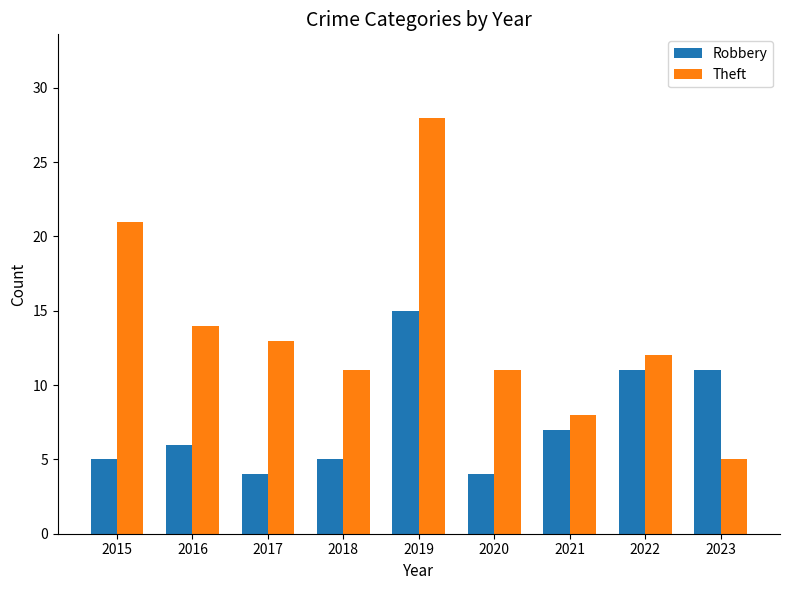

Count the number of data series in this chart.

2